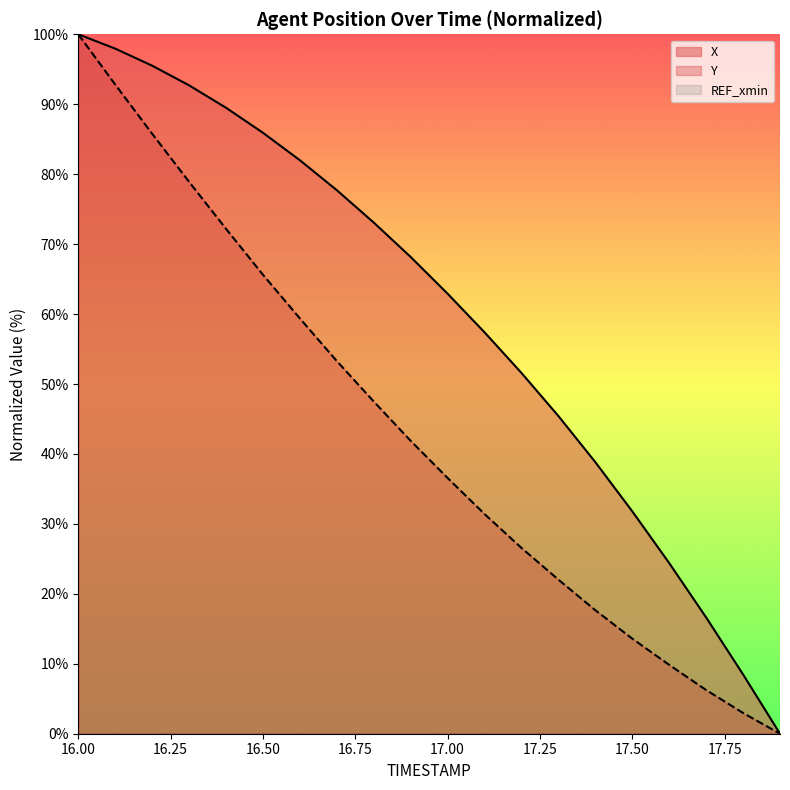

Which category has the lowest value in the Y series?

17.9